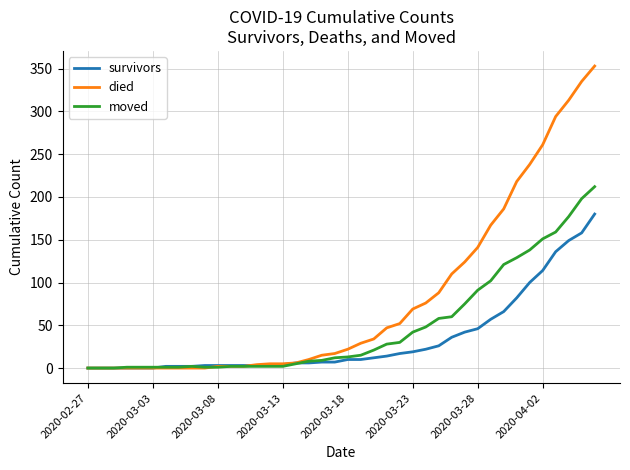

Rank the series by their maximum value, from highest to lowest.

died, moved, survivors